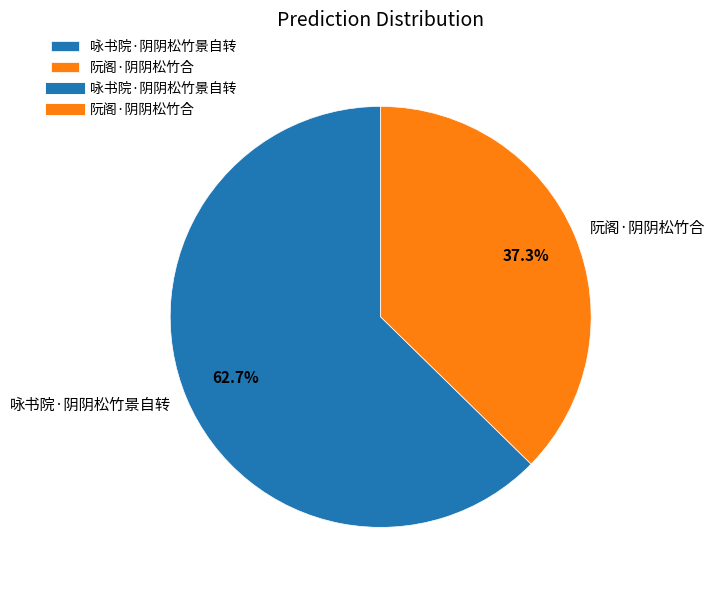

Between 咏书院·阴阴松竹景自转 and 阮阁·阴阴松竹合, which is larger?

咏书院·阴阴松竹景自转